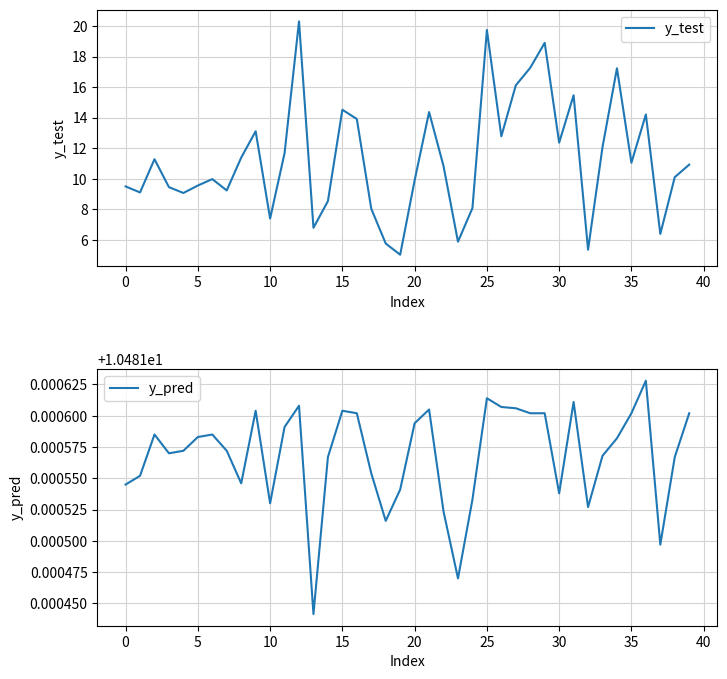

True or false: y_pred has more than 0 interior local peaks.

True